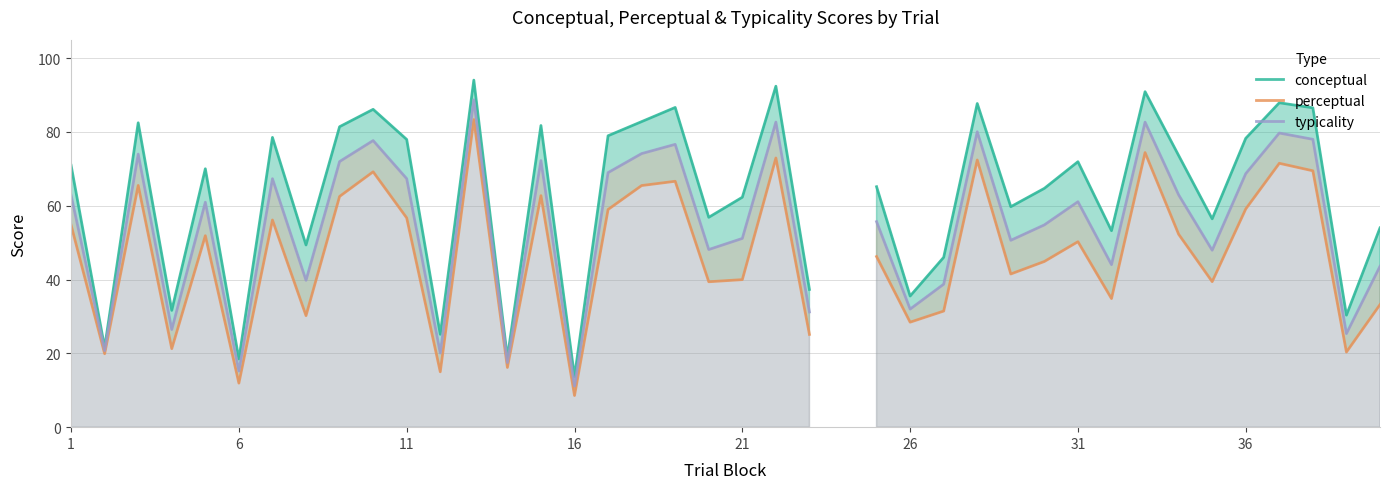

True or false: perceptual and conceptual intersect in this chart.

False